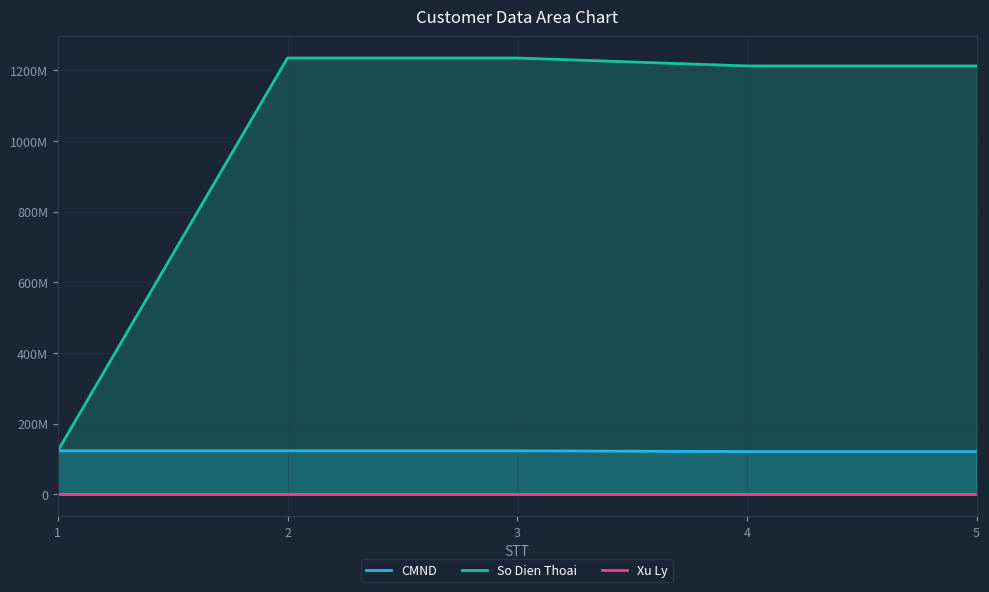

Reading right to left, extract all data points from this chart.

CMND: 5=121212121	4=121212121	3=123456787	2=123456788	1=123456789
So Dien Thoai: 5=1212121212	4=1212121212	3=1234567890	2=1234567890	1=123456789
Xu Ly: 5=0	4=0	3=0	2=0	1=0